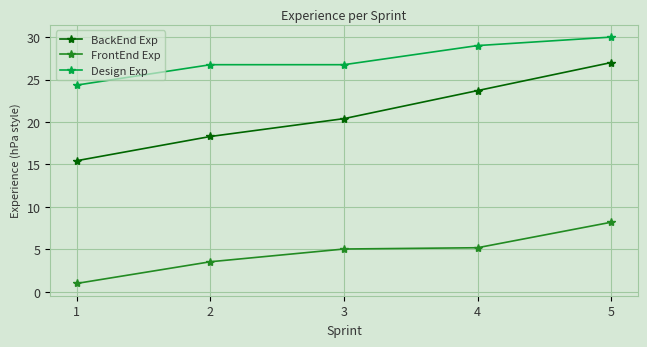

Rank the series by their average value, from lowest to highest.

FrontEnd Exp, BackEnd Exp, Design Exp